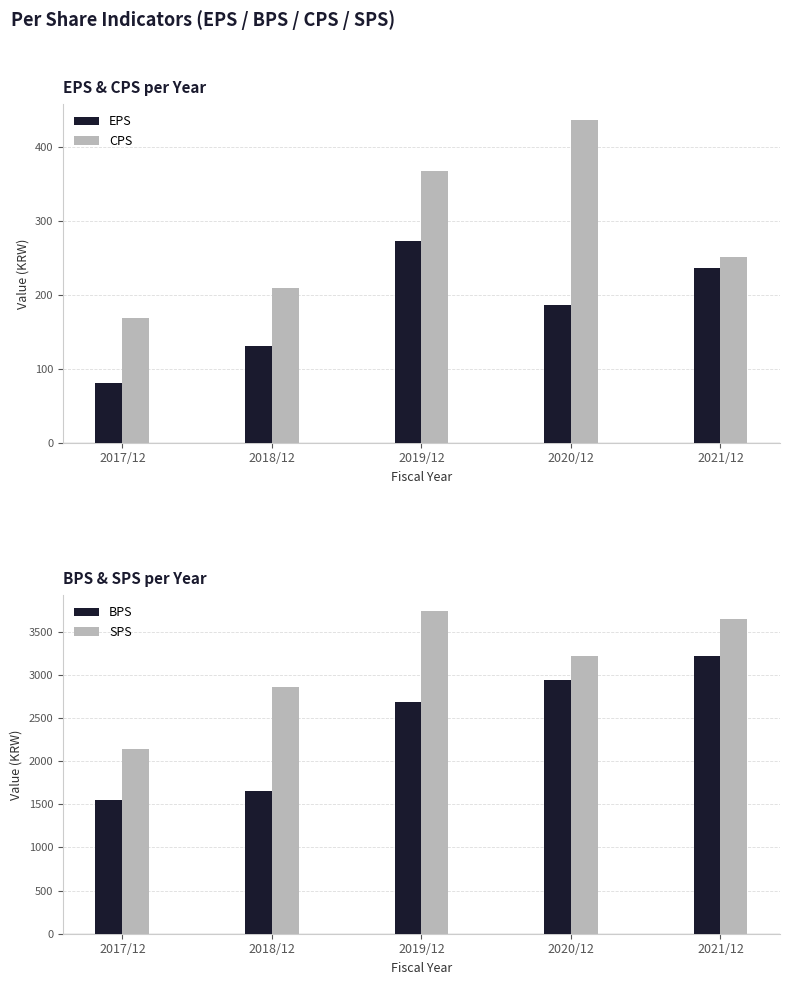

What is the difference between the BPS values at 2020/12 and 2019/12?

252